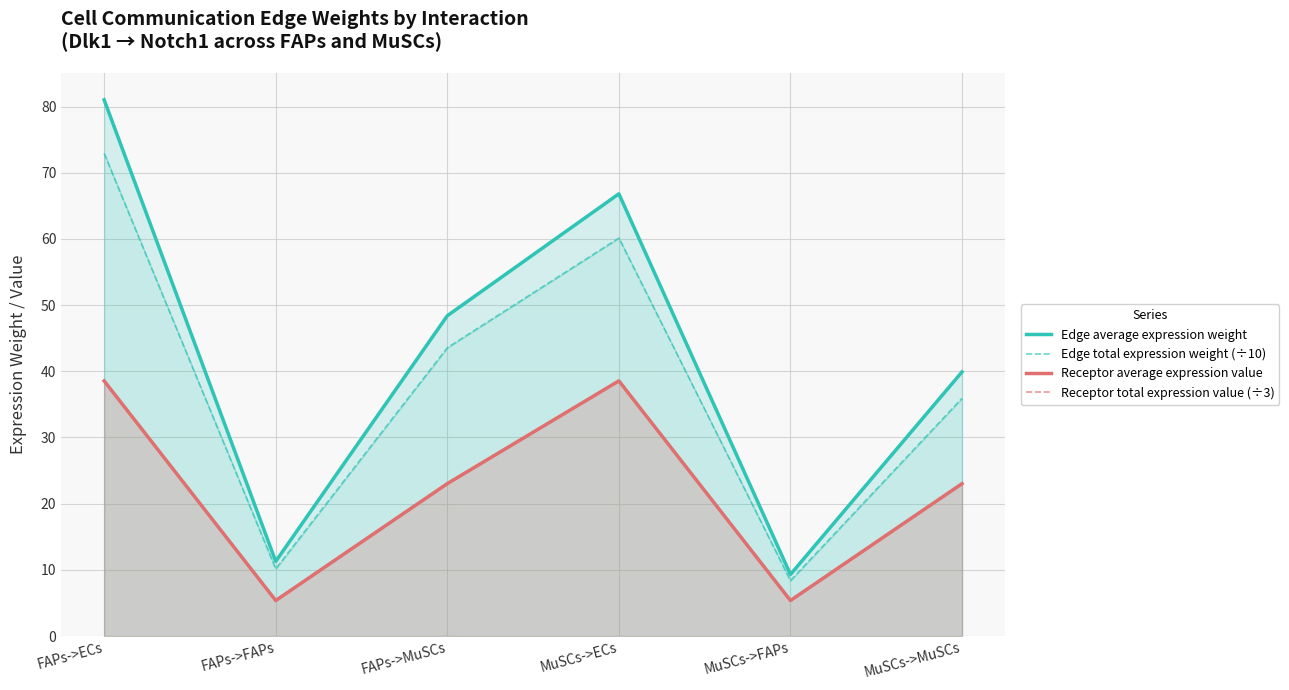

What are all the series names shown in the legend?

Edge average expression weight, Edge total expression weight (÷10), Receptor average expression value, Receptor total expression value (÷3)